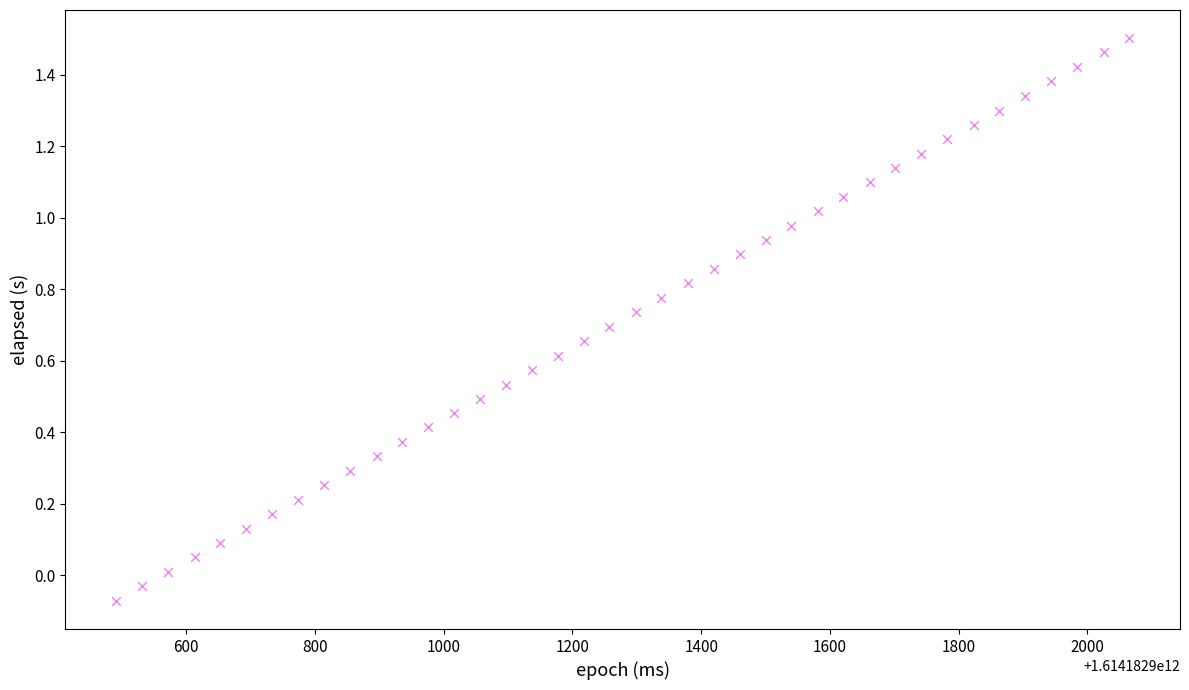

What is the range of X values (max minus min)?

1574.0